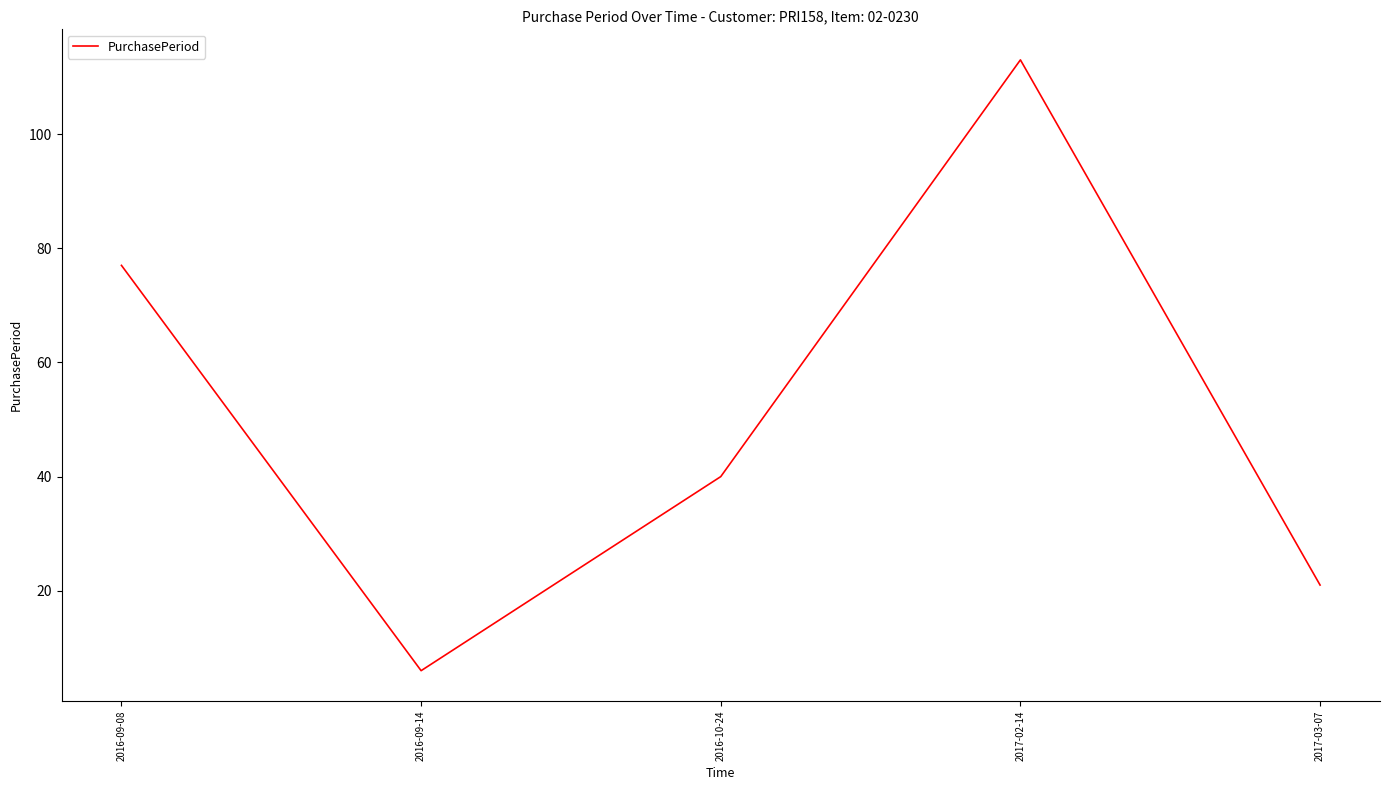

Is this an area chart (filled region under the line)?

No